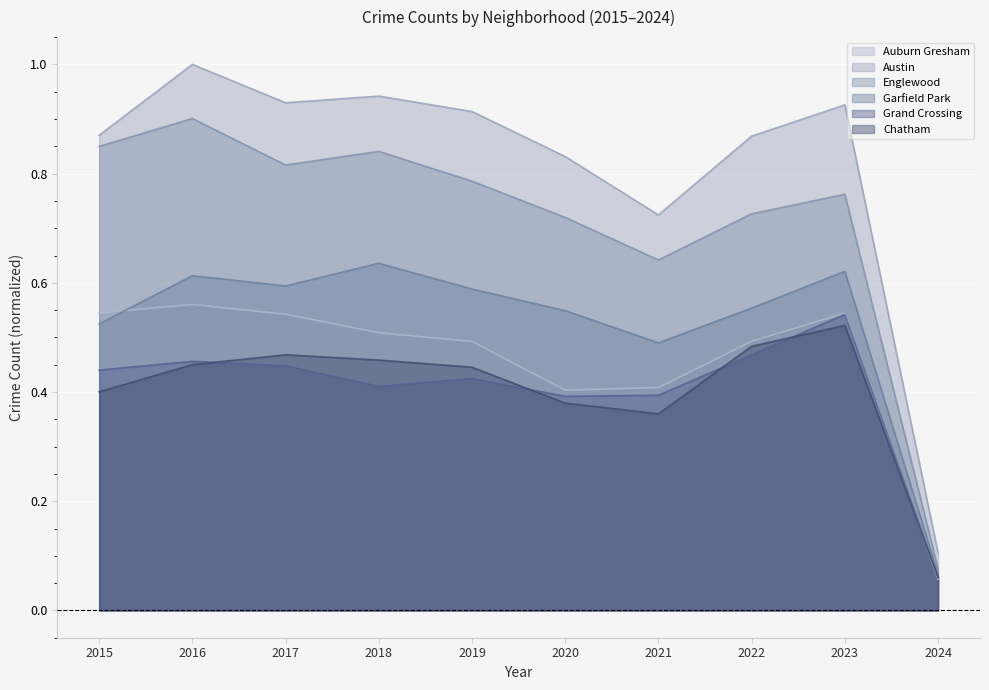

Between 2015 and 2019, which series saw the biggest shift?

Englewood